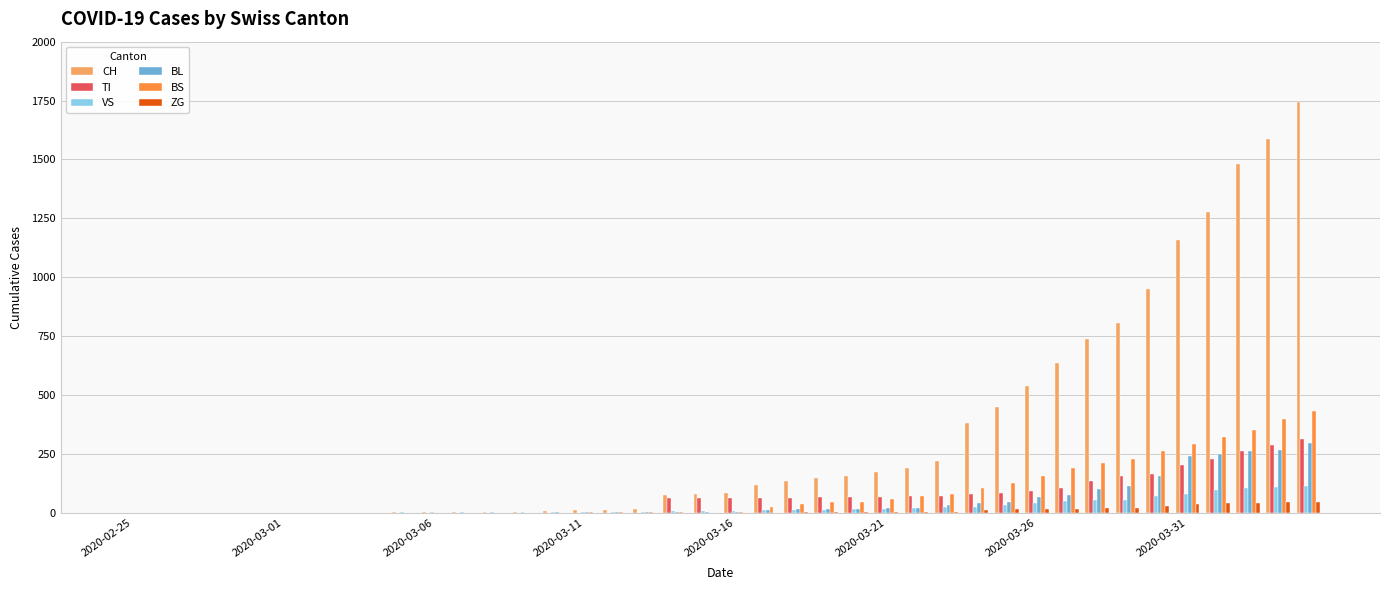

Which series has the largest total across all categories?

CH